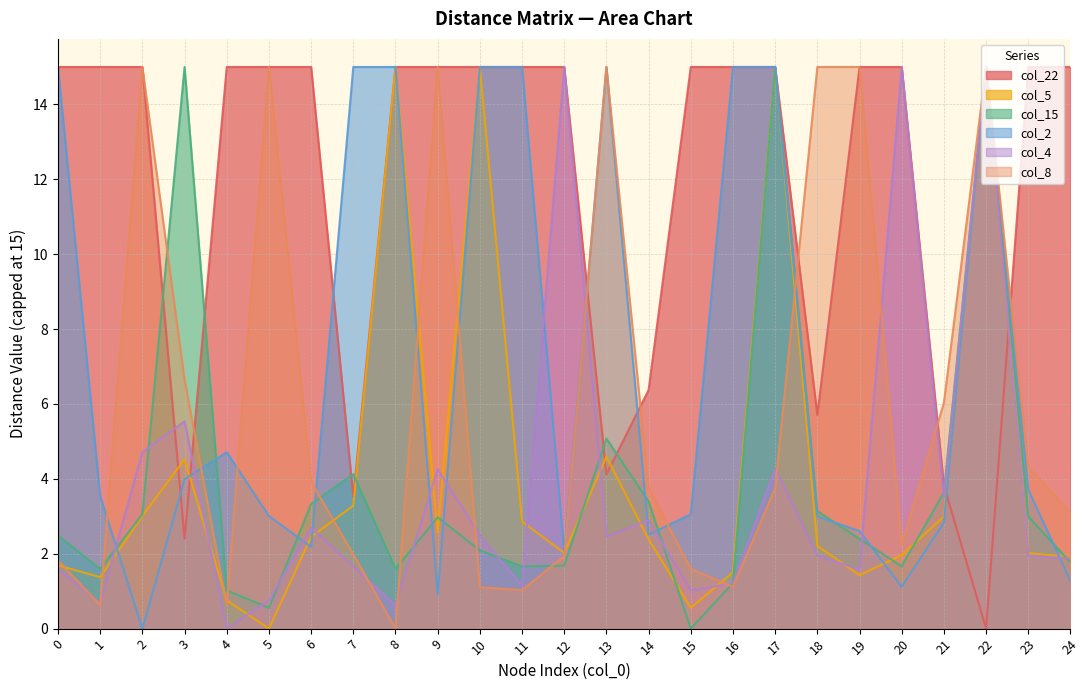

True or false: col_2 has more than 2 points higher than both neighbors.

True